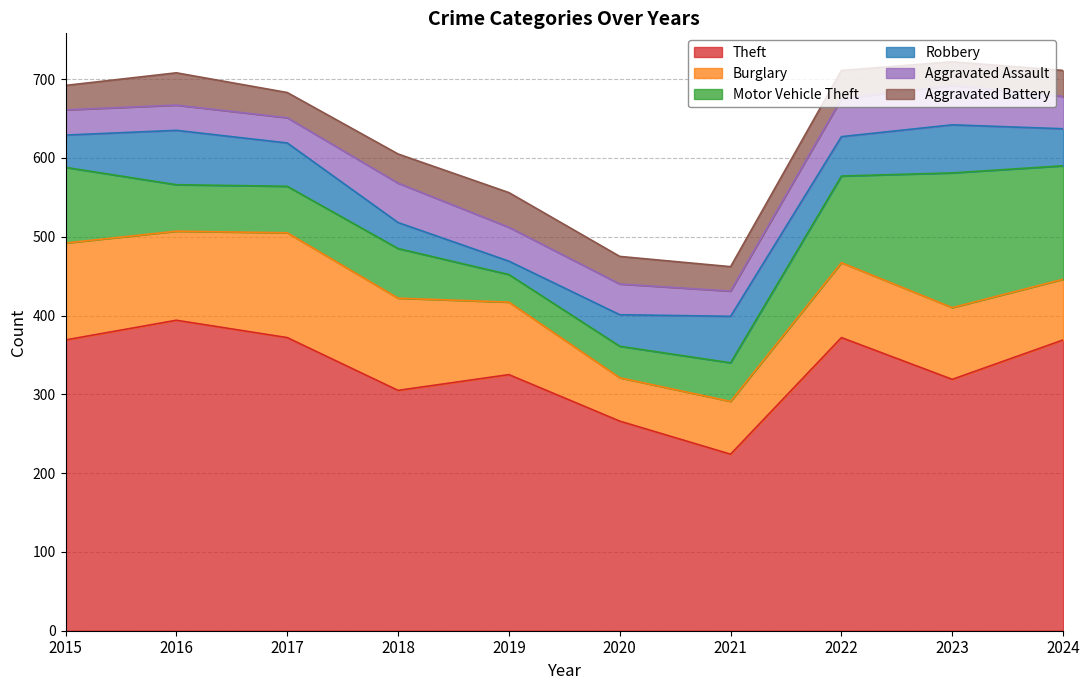

How many data points does each series have?

10